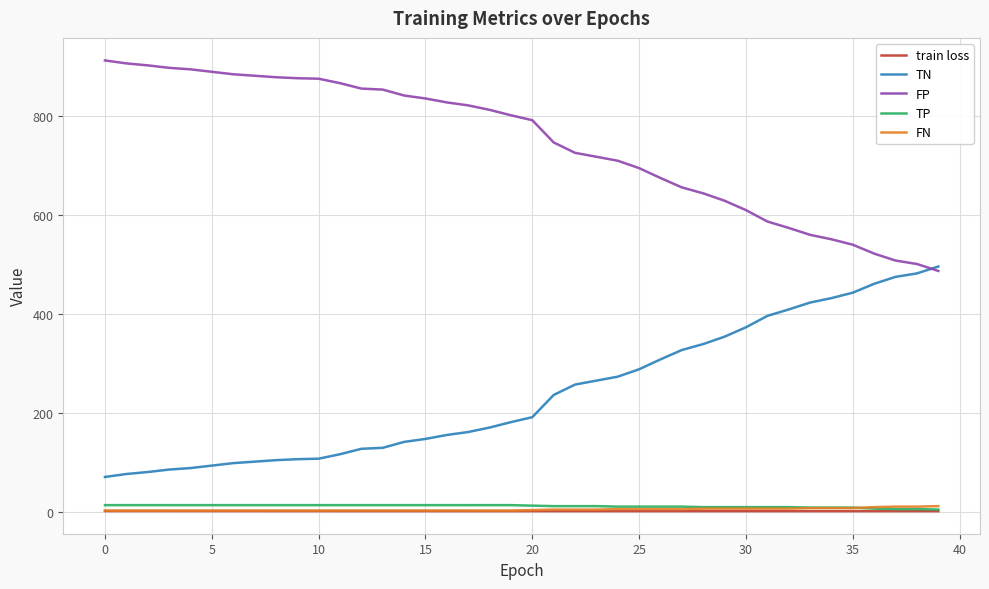

Does the chart display data point markers on the line(s)?

No